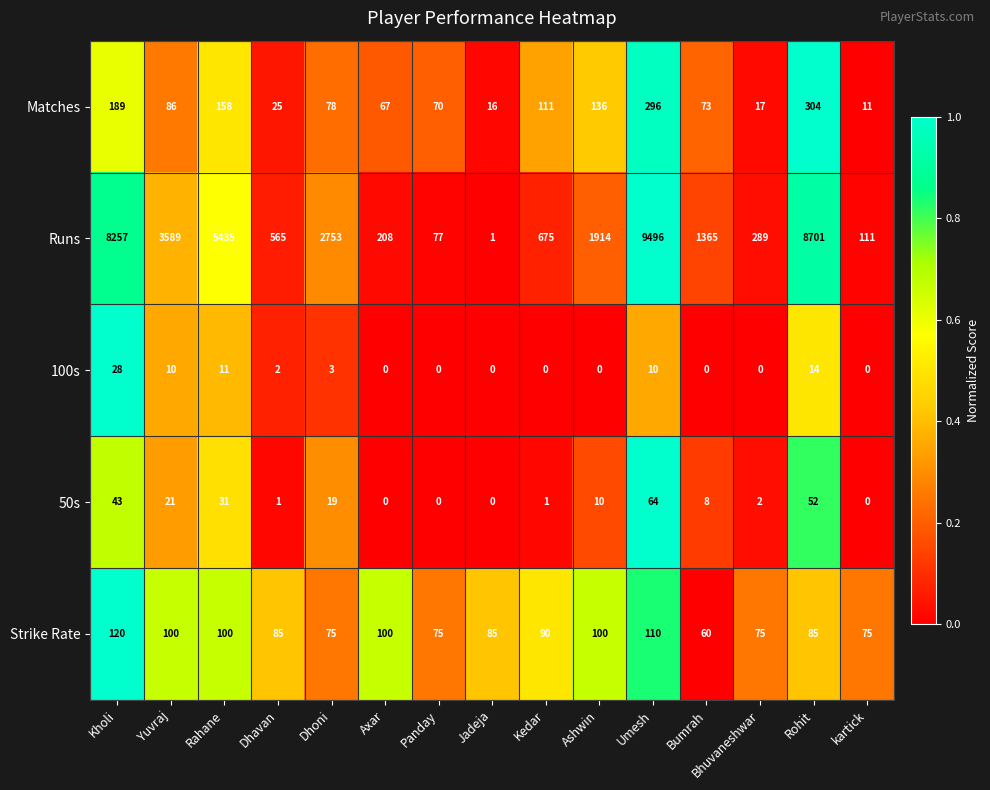

Count the number of categories in the chart.

15